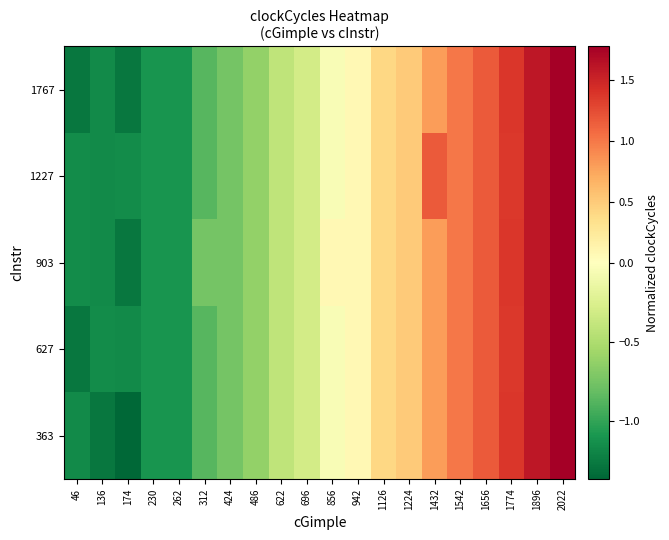

Rank the series at 1774 from lowest to highest value.

627, 1227, 363, 903, 1767